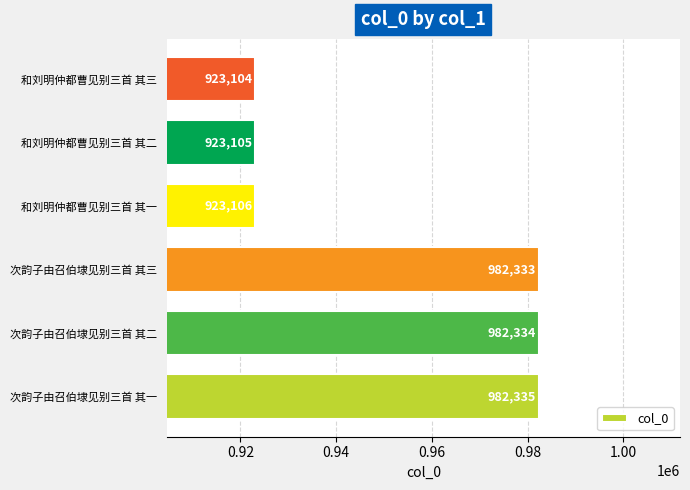

What is the change in value from 次韵子由召伯埭见别三首 其二 to 和刘明仲都曹见别三首 其三?

-59230